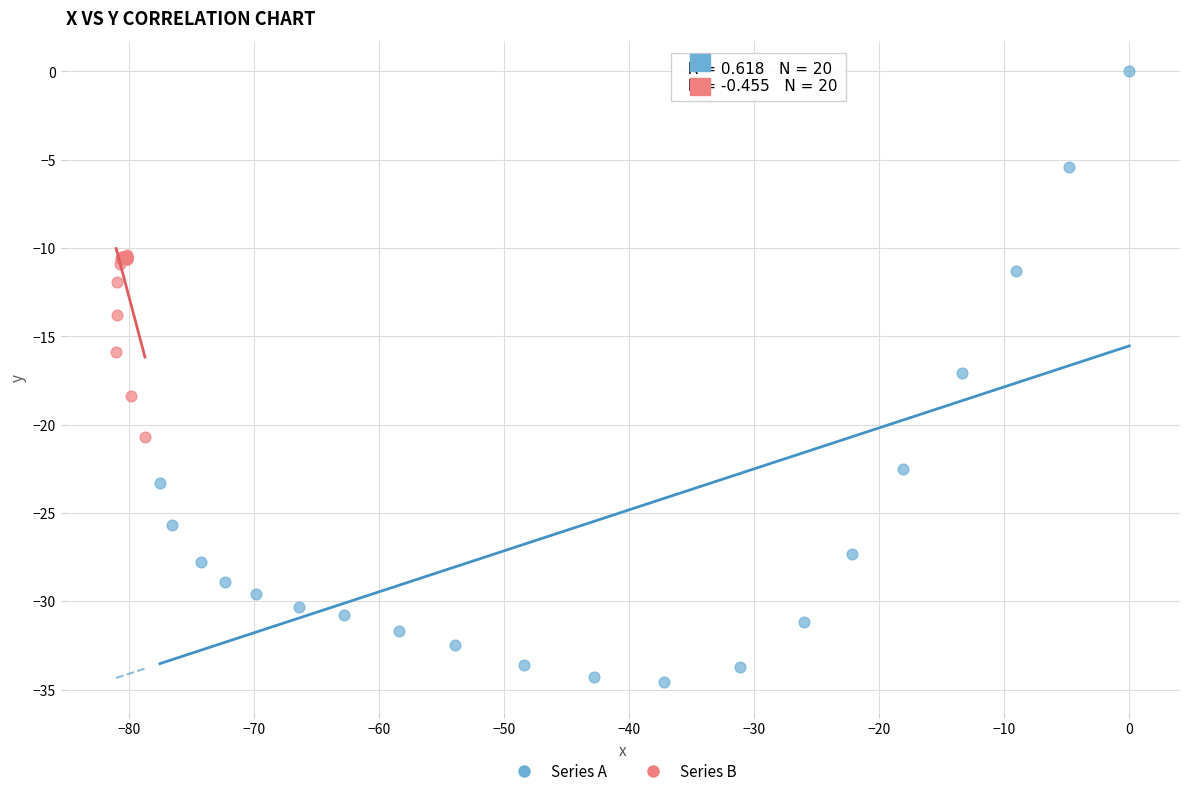

Which series has the widest spread of Y values?

Series A